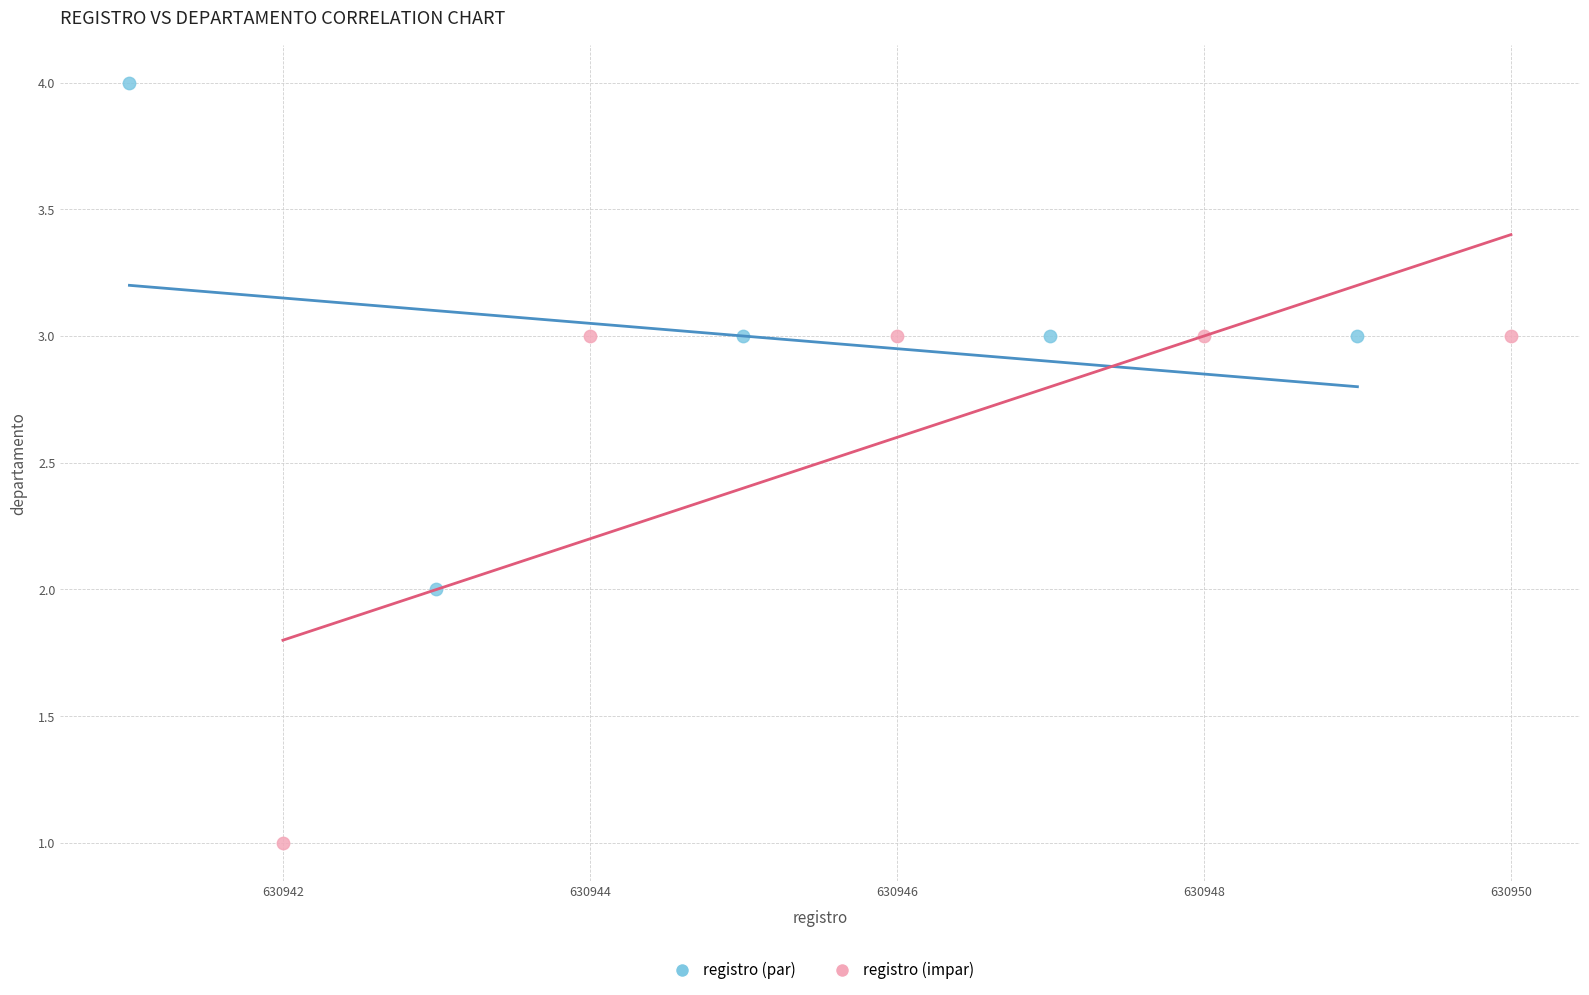

Which series contains the highest Y value?

registro (par)